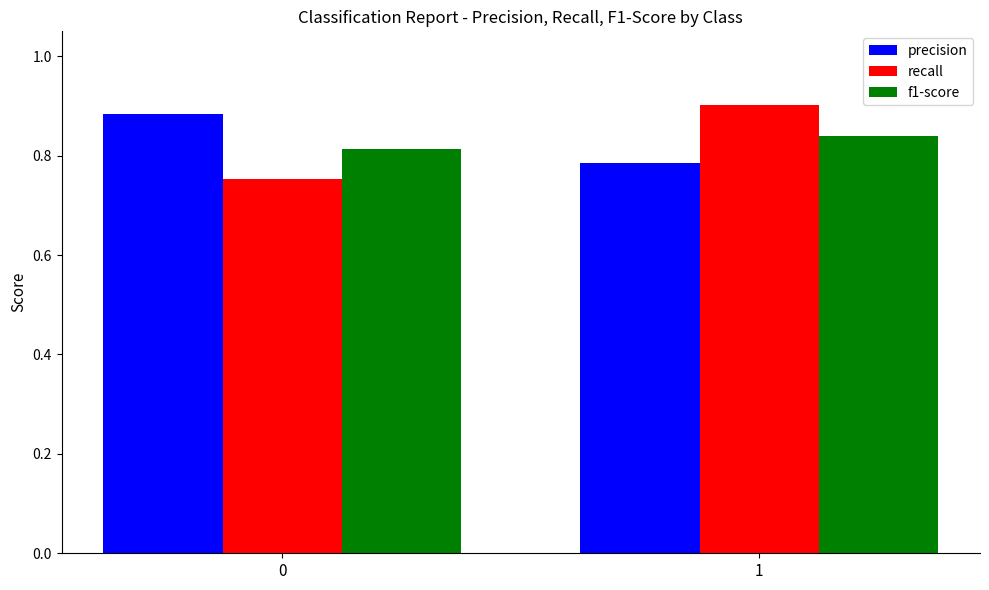

At 0, list the series in order from smallest to largest.

recall, f1-score, precision